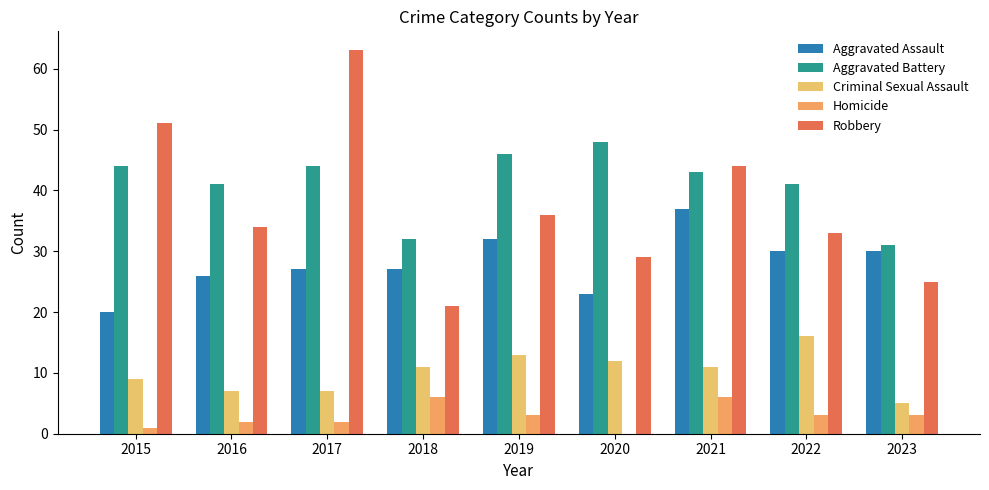

What is the maximum value for Aggravated Assault?

37